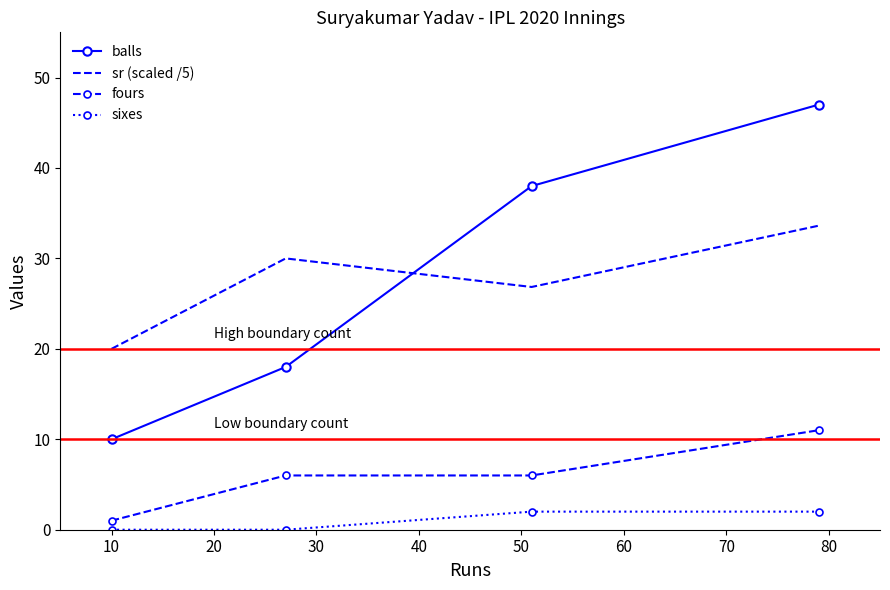

True or false: sr (scaled /5) and balls cross at least once.

True